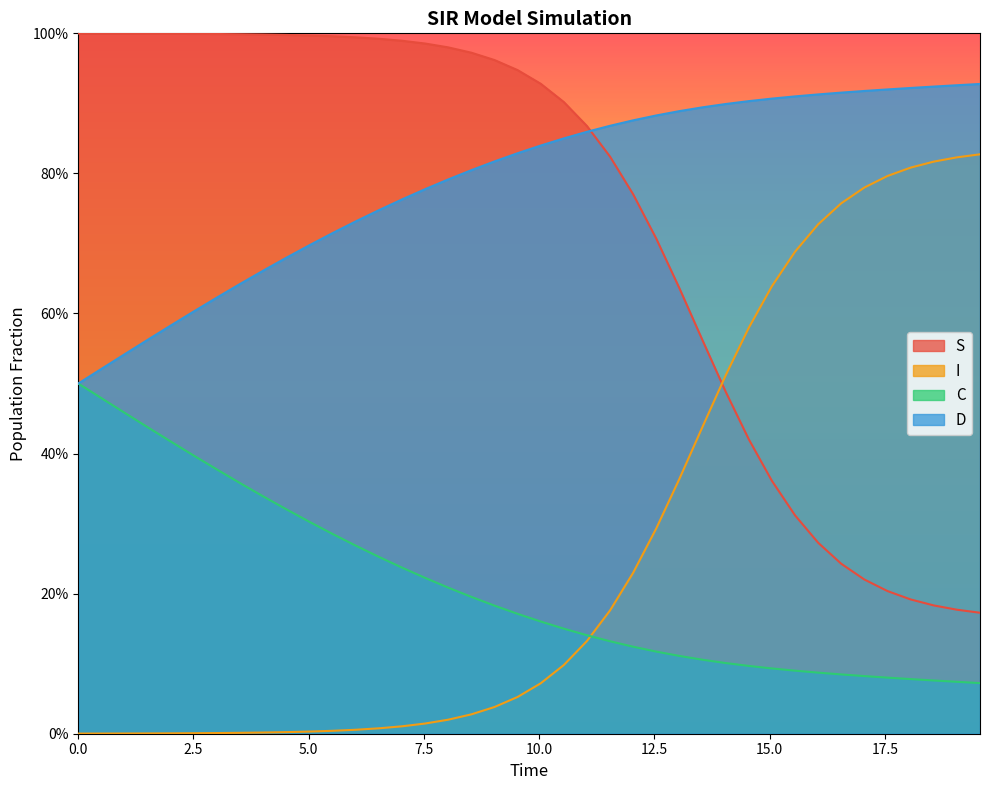

True or false: I has more than 1 interior local peaks.

False